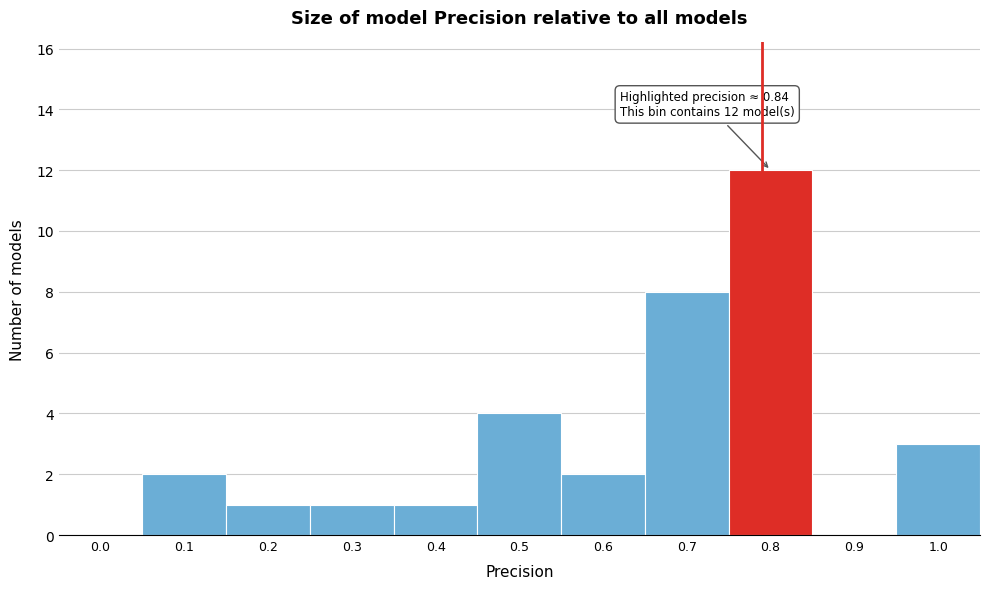

Reading left to right, what are all the values shown in this chart?

0.0=0	0.1=2	0.2=1	0.3=1	0.4=1	0.5=4	0.6=2	0.7=8	0.8=12	0.9=0	1.0=3